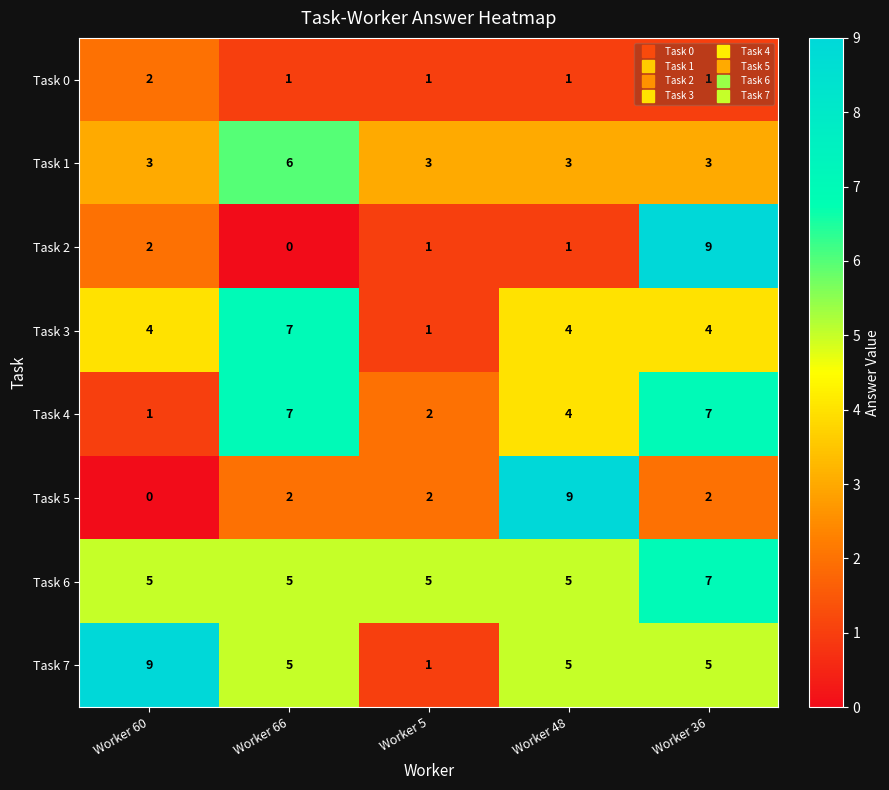

What is the difference between the maximum and minimum values in the Task 7 series?

8